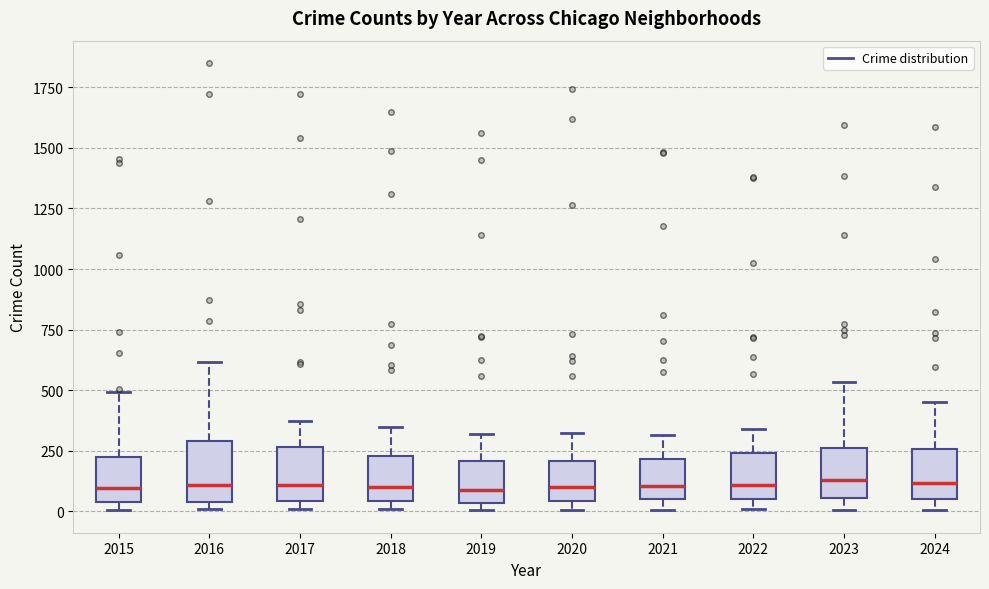

Reading left to right, read every box against the y-axis: the position of its median line, the range the box covers, and the ends of its whiskers. The values are not printed on the chart, so give them approximately, as read against the axis.

2015: median 100, box 50 to 200, whiskers 0 to 500
2016: median 100, box 50 to 300, whiskers 0 to 600
2017: median 100, box 50 to 250, whiskers 0 to 350
2018: median 100, box 50 to 250, whiskers 0 to 350
2019: median 100, box 50 to 200, whiskers 0 to 300
2020: median 100, box 50 to 200, whiskers 0 to 300
2021: median 100, box 50 to 200, whiskers 0 to 300
2022: median 100, box 50 to 250, whiskers 0 to 350
2023: median 150, box 50 to 250, whiskers 0 to 550
2024: median 100, box 50 to 250, whiskers 0 to 450